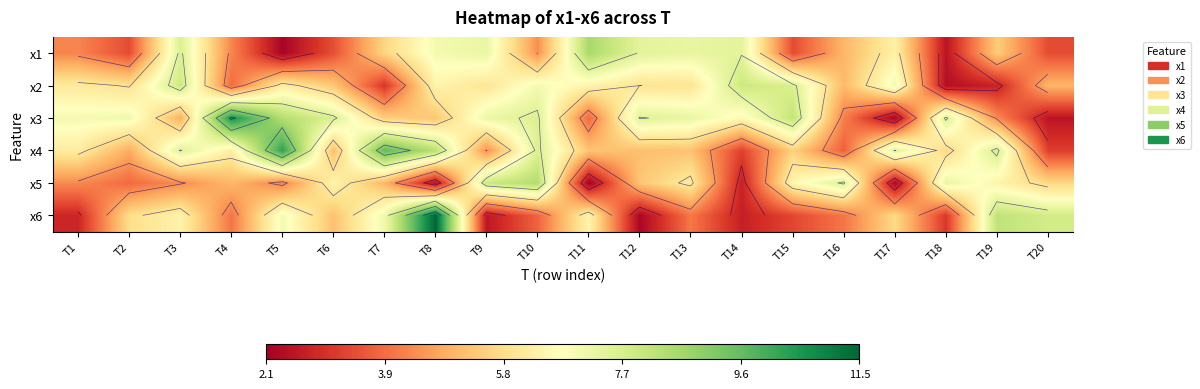

Between T3 and T4, which is larger?

T3